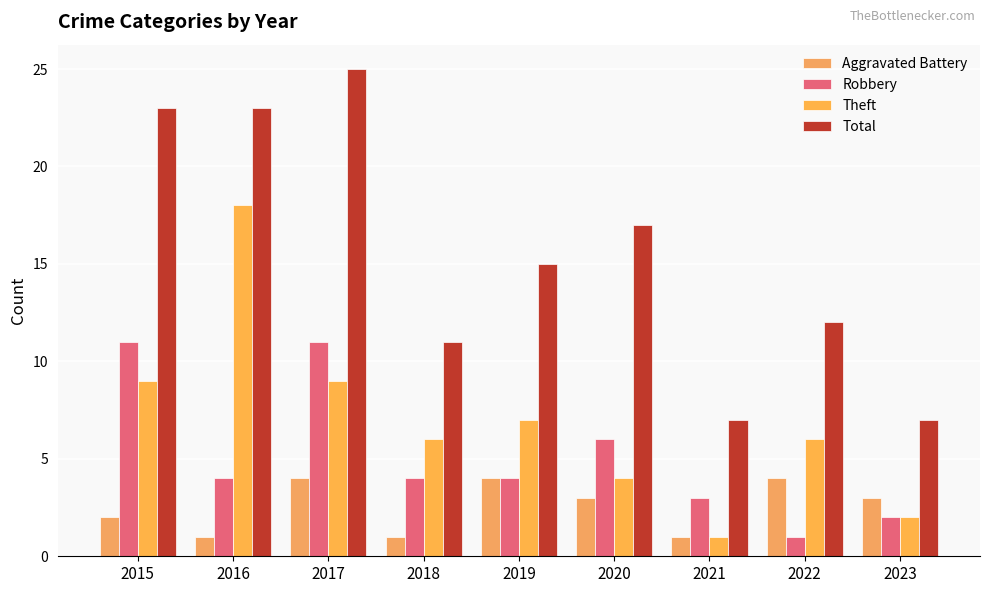

Which series has the largest range (max minus min)?

Total